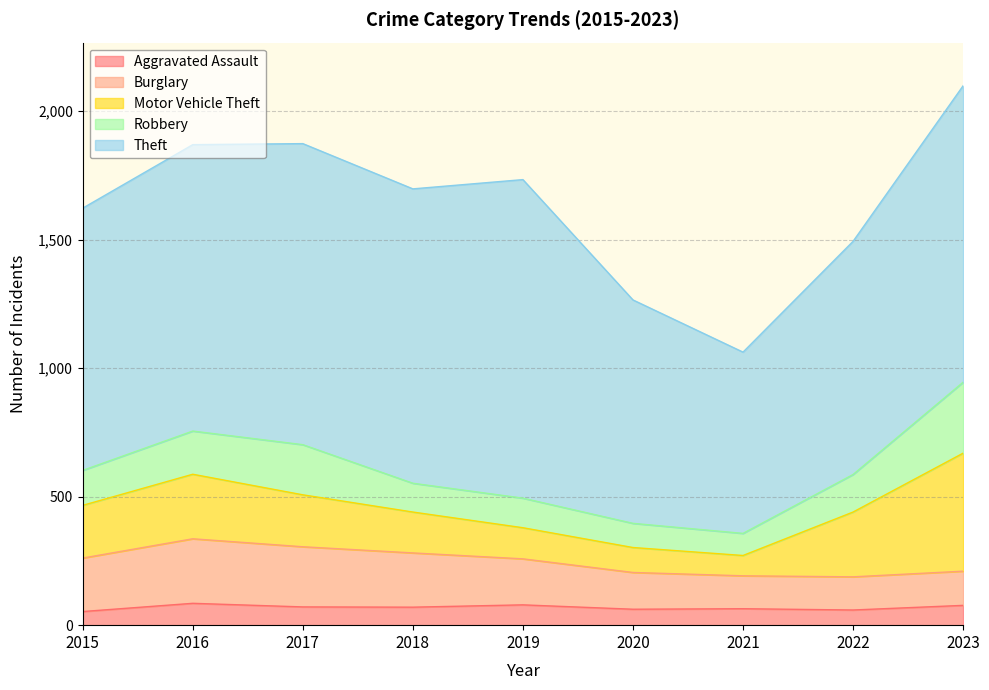

True or false: Robbery and Aggravated Assault cross at least once.

False